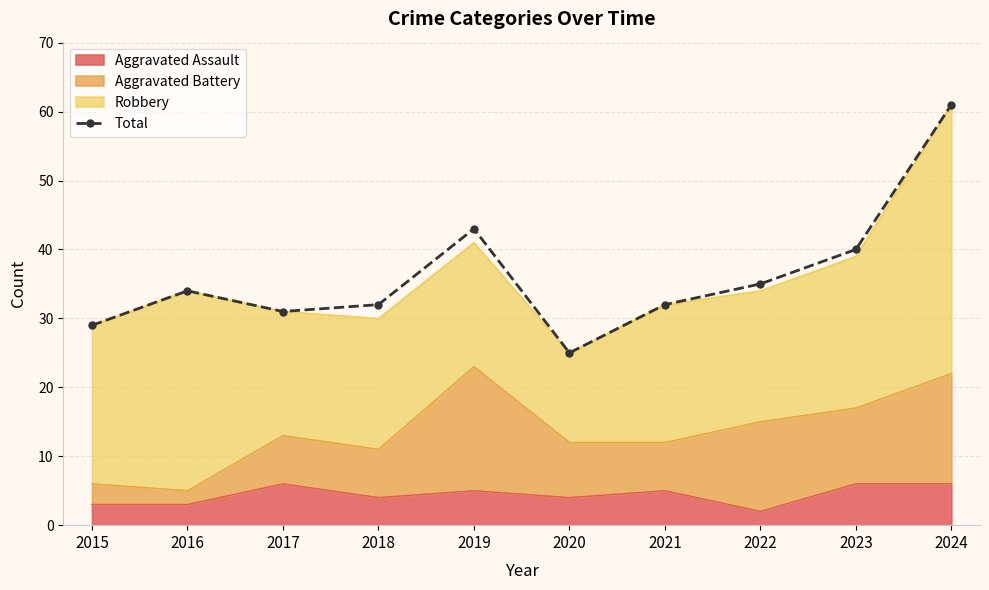

Reading right to left, what are all the values shown in this chart?

61	40	35	32	25	43	32	31	34	29